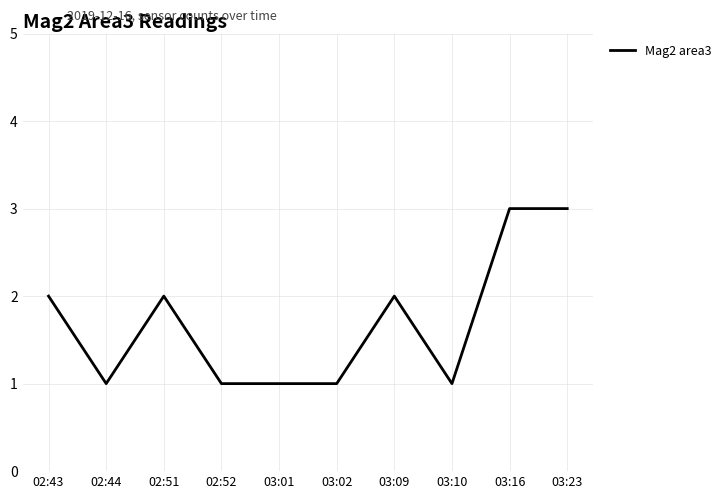

Does the chart have visible grid lines?

Yes